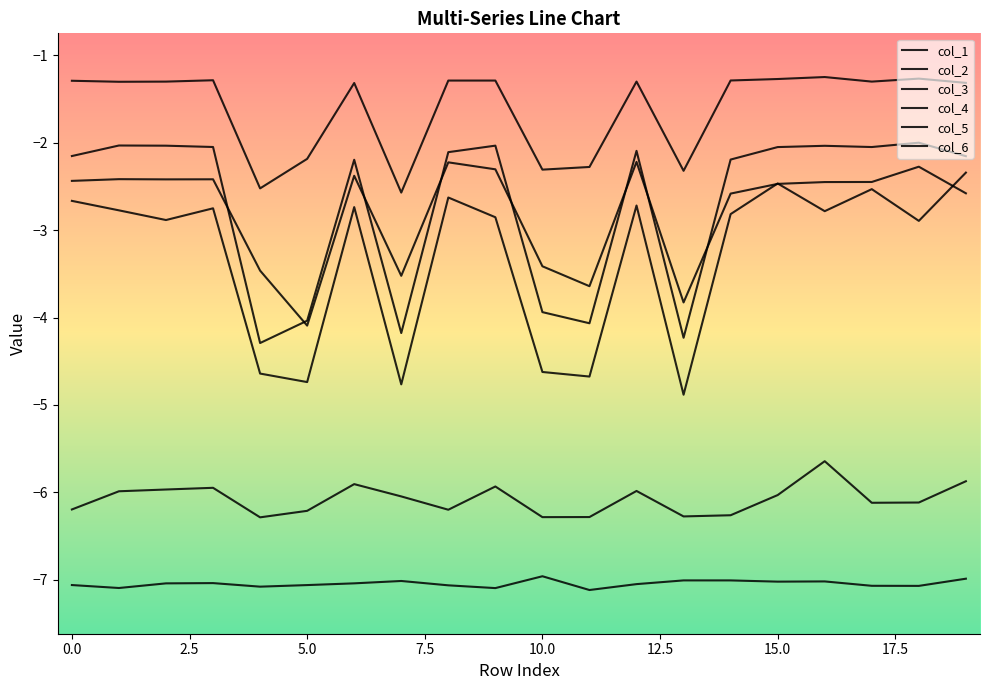

Does the chart have visible grid lines?

No